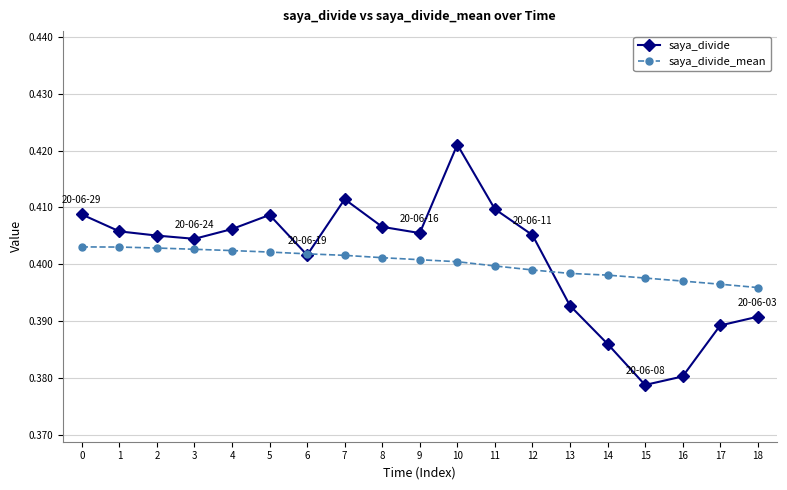

True or false: saya_divide has a value of 0.6 at 0.

False